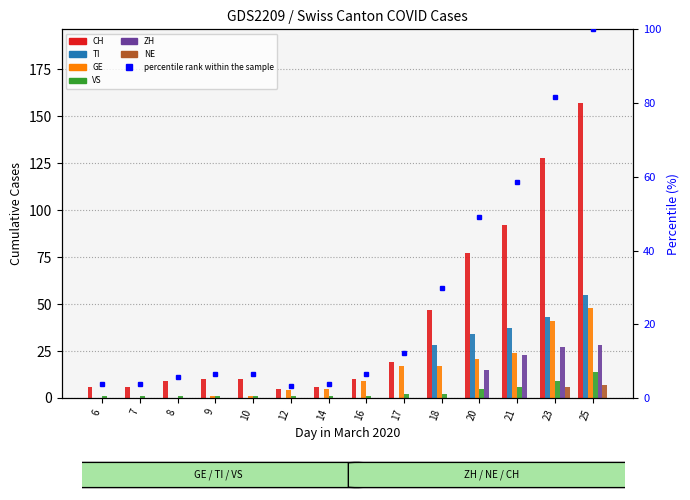

At which label does VS reach its minimum?

6